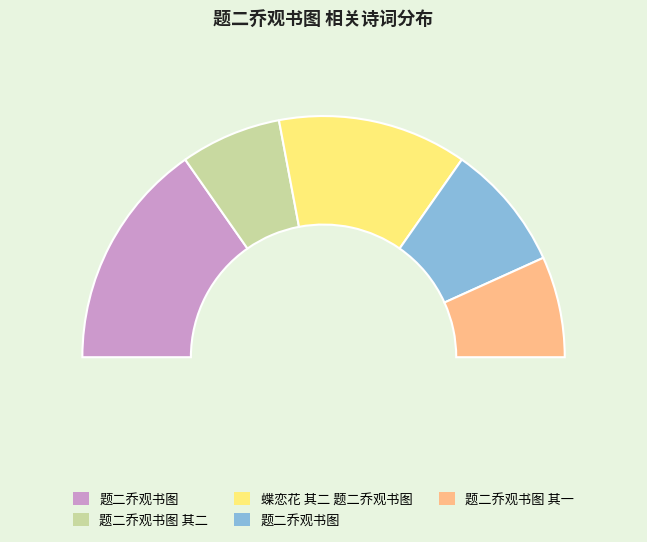

To the nearest percent, what percentage of the pie is 题二乔观书图?

17%